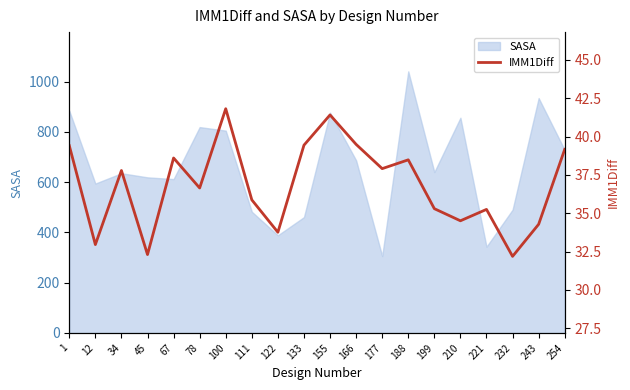

Reading right to left, list all the values displayed in this chart.

39.2	34.3	32.2	35.2	34.5	35.3	38.5	37.9	39.5	41.4	39.4	33.8	35.9	41.8	36.6	38.6	32.3	37.8	33.0	39.4